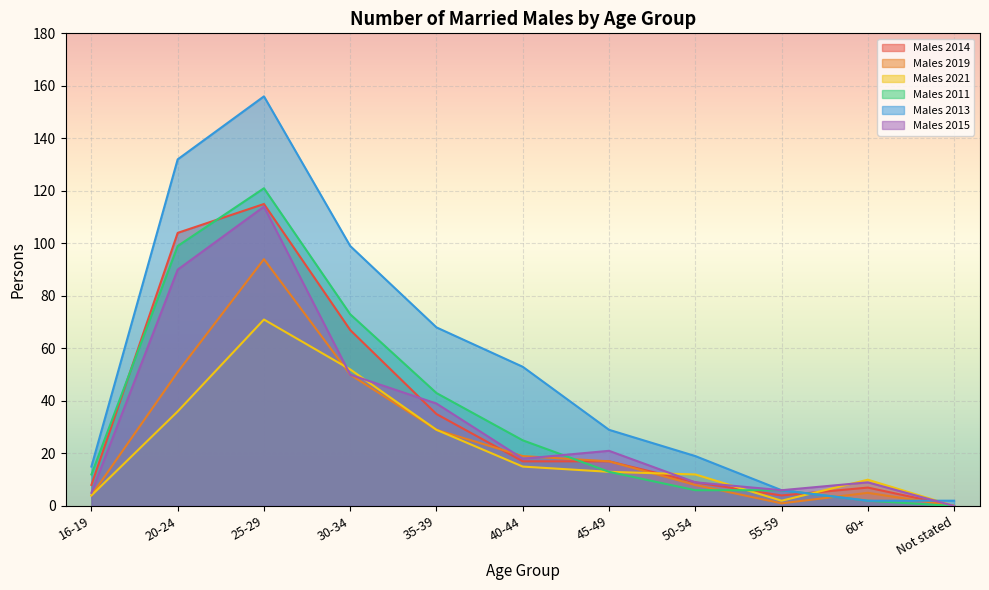

What is the spread (max minus min) of values at Not stated?

2